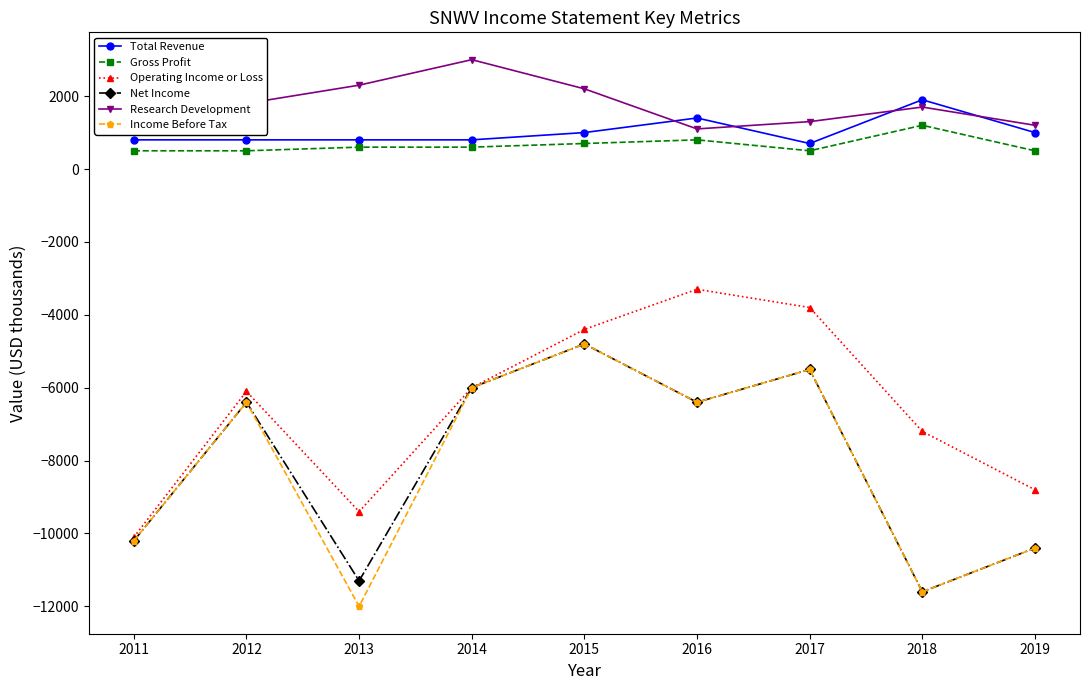

What is the maximum value shown in the chart?

3000